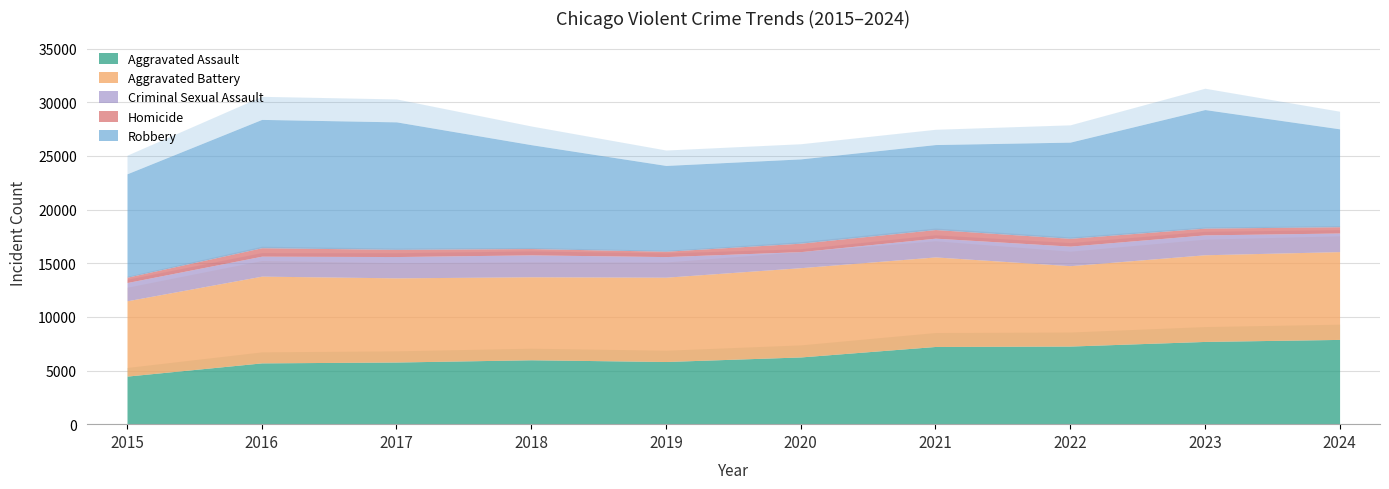

What is the sum of all Robbery values?

96068